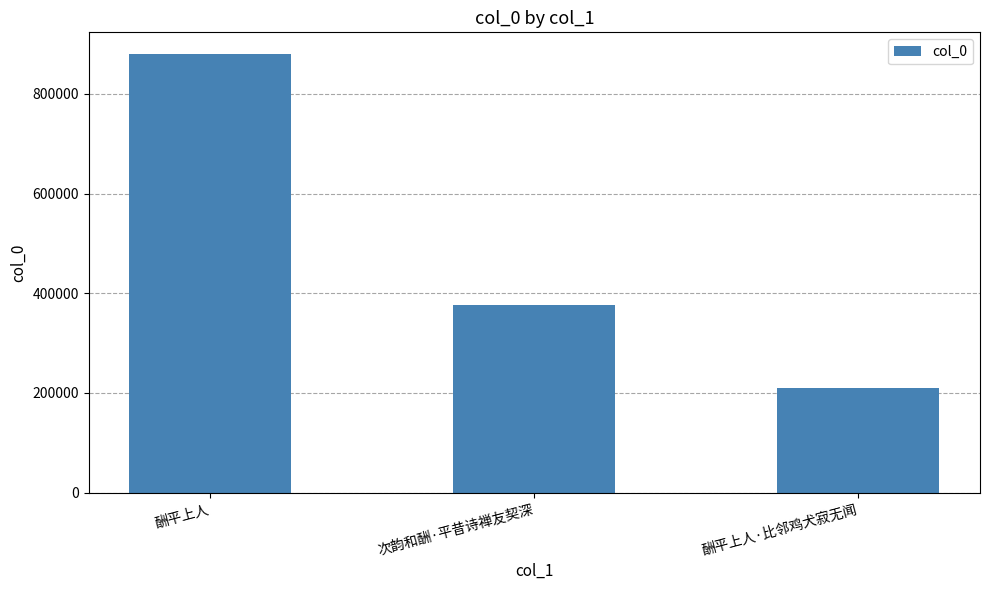

Which label corresponds to the smallest value in the chart?

酬平上人·比邻鸡犬寂无闻